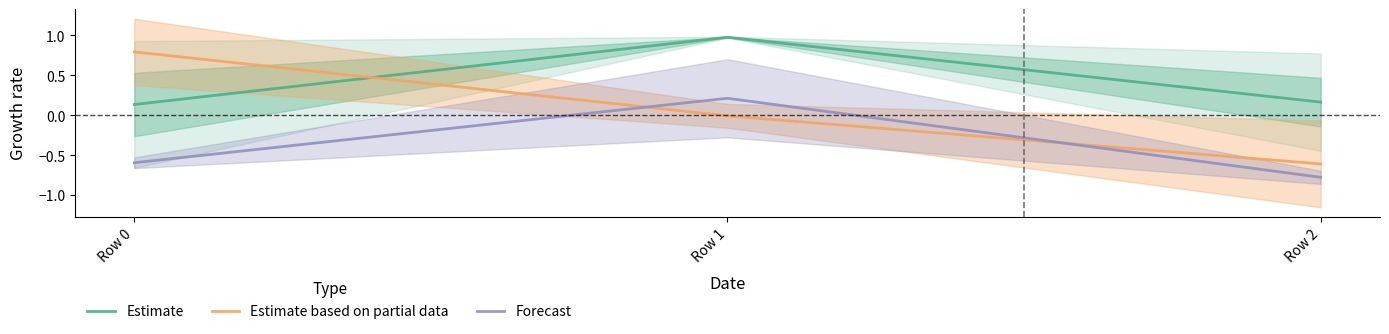

What is the average value of the Forecast series?

-0.4